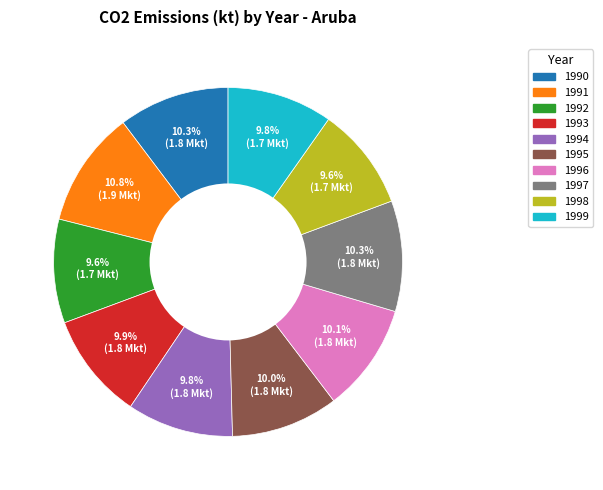

Combined, do 1994 and 1990 account for over 50%?

No